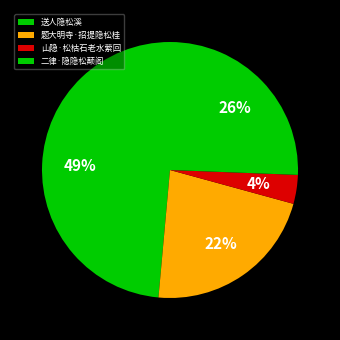

Approximately how many times larger is the value at 题大明寺·招提隐松桂 compared to 二律·隐隐松颠阁?

0.9